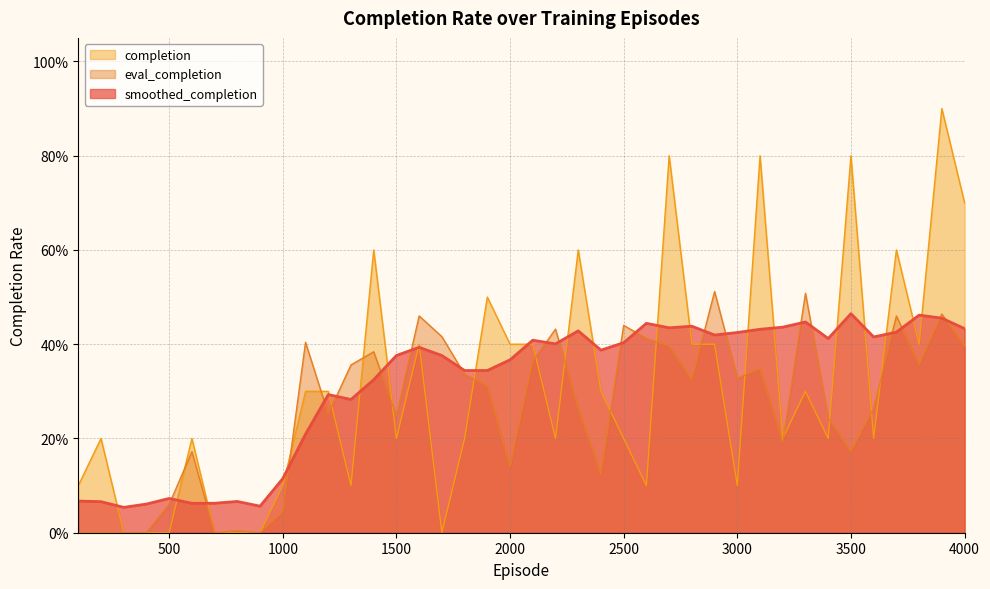

At which category does eval_completion reach its first local peak?

600